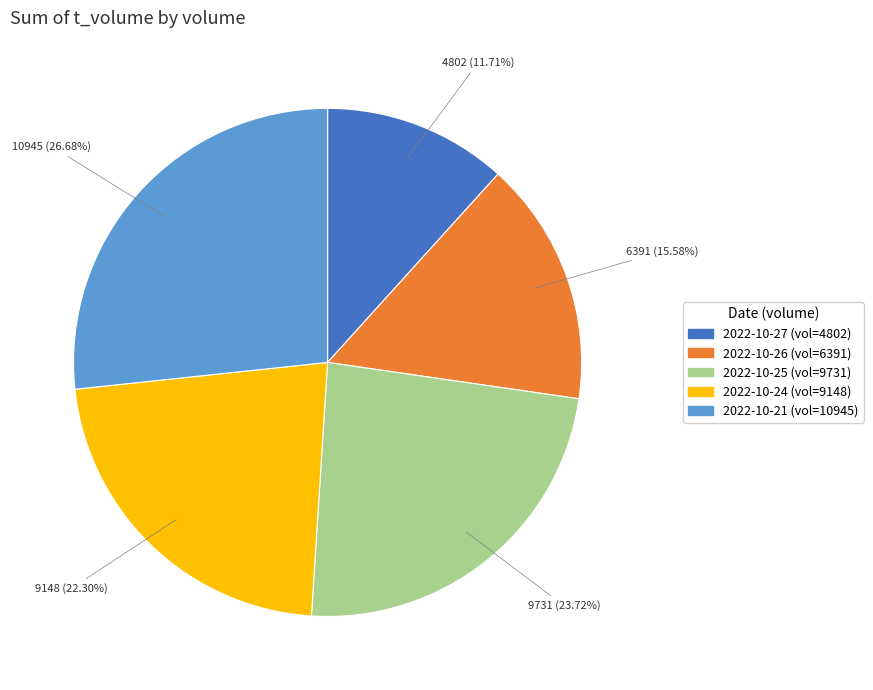

Is there a majority slice in this chart?

No